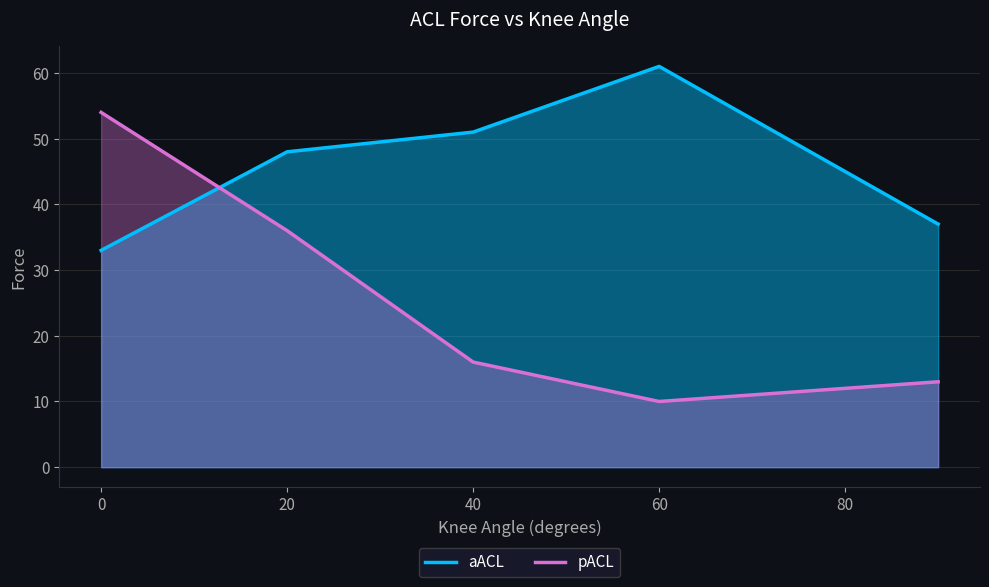

What is the value of the pACL point at the 3rd from the left?

16